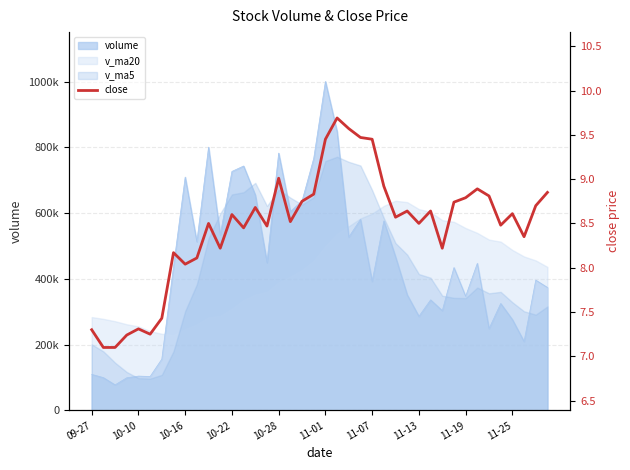

The chart shows a value of 11.7 at 33. True or false?

False